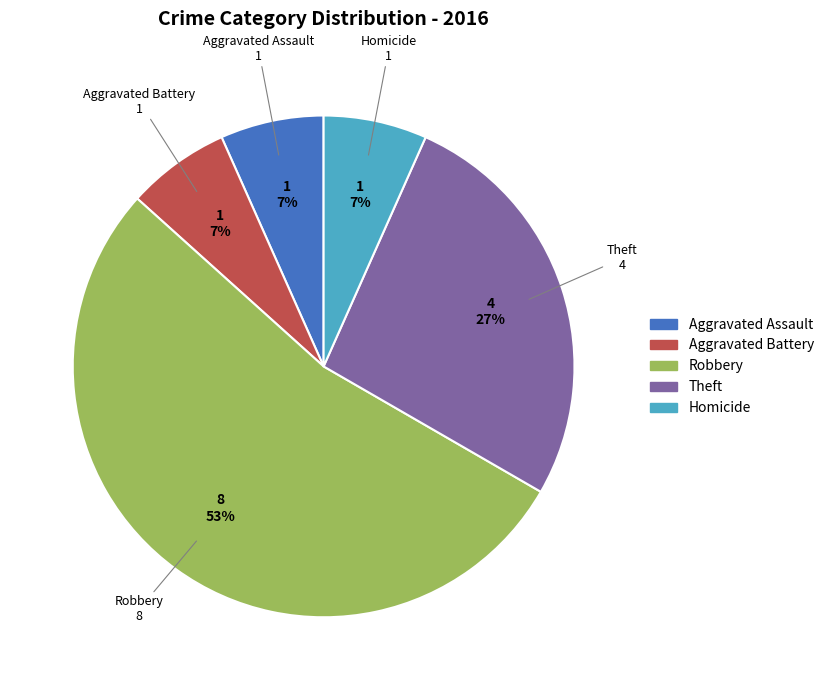

To the nearest percent, what is the difference between the Homicide and Theft slice percentages?

20%